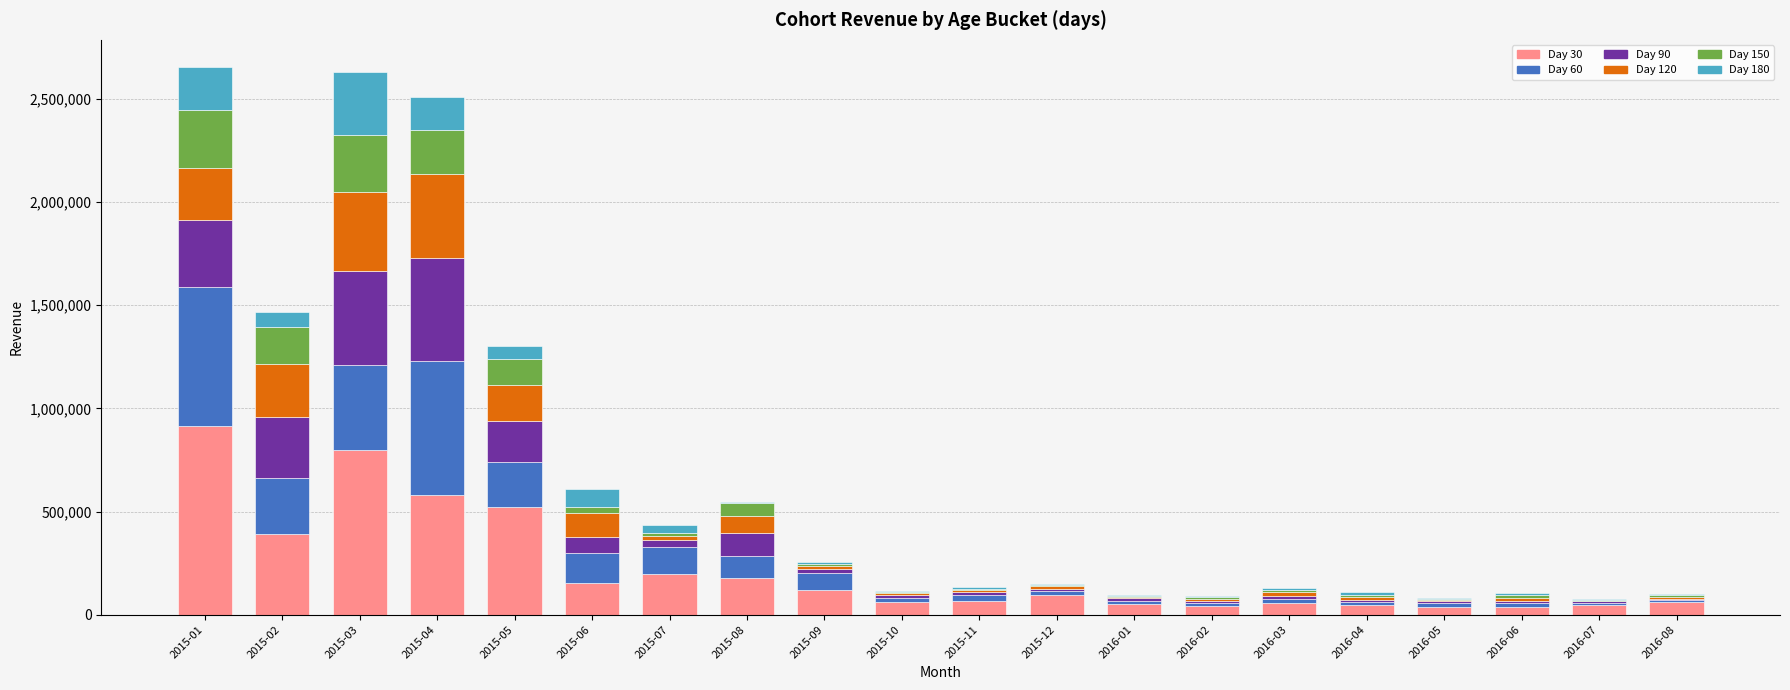

Are the bars horizontal?

No